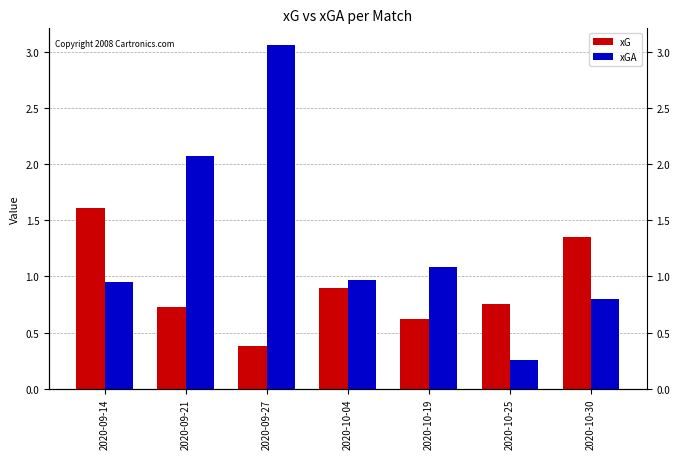

Is the value of xGA at 2020-09-14 greater than the value of xG at 2020-10-04?

Yes